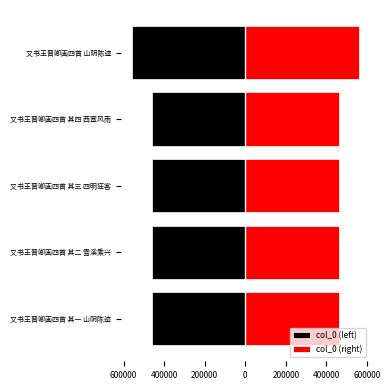

Which series has the largest total across all categories?

col_0 (right)